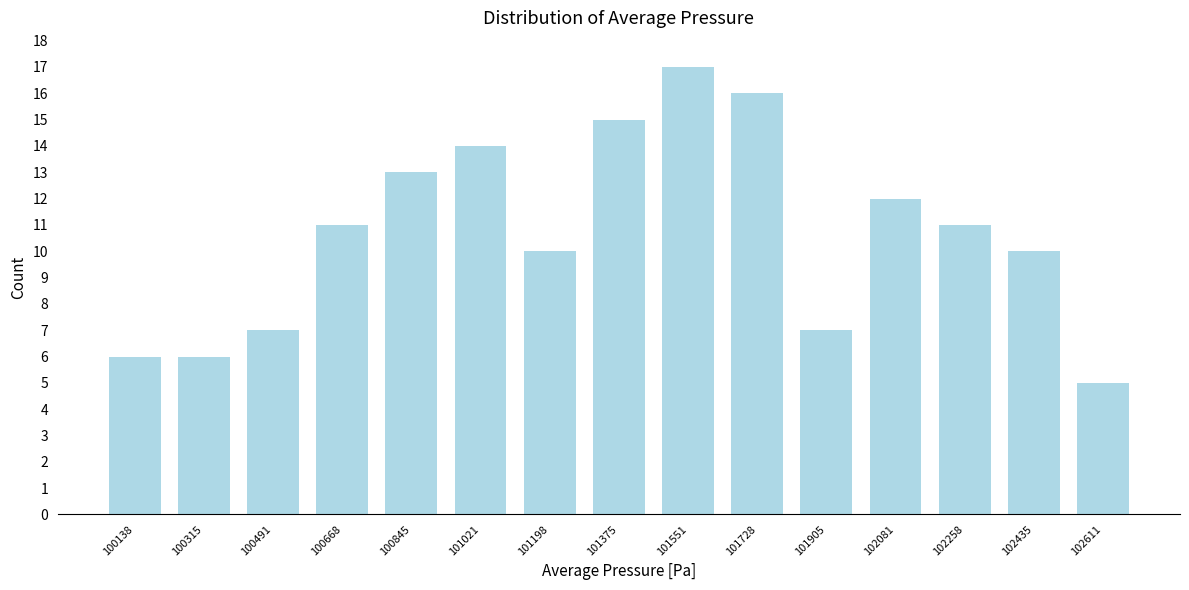

Reading left to right, list every bar in this chart as the range it spans on the x-axis followed by its height. Neither the bar edges nor the heights are printed on the chart, so give them approximately, as read against the axes.

100060 to 100220: 6
100220 to 100400: 6
100400 to 100580: 7
100580 to 100760: 11
100760 to 100940: 13
100940 to 101120: 14
101120 to 101280: 10
101280 to 101460: 15
101460 to 101640: 17
101640 to 101820: 16
101820 to 102000: 7
102000 to 102180: 12
102180 to 102340: 11
102340 to 102520: 10
102520 to 102700: 5